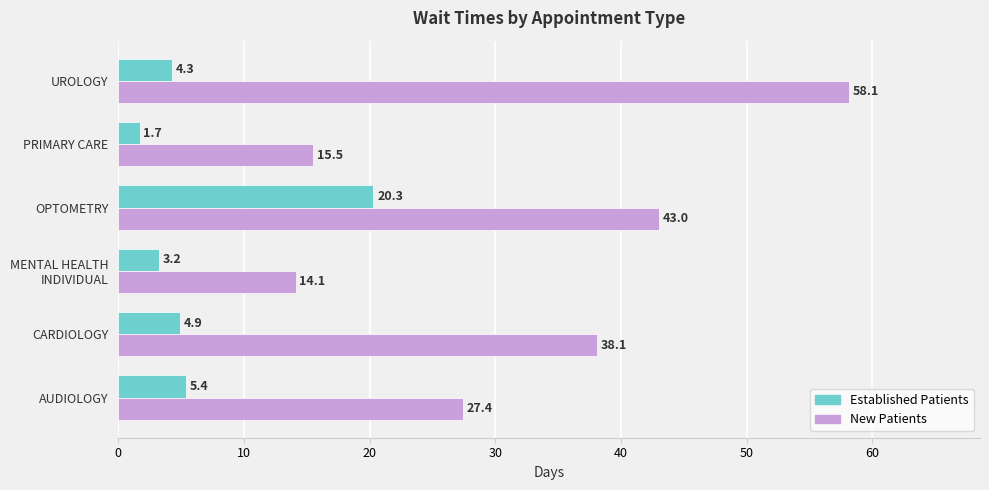

At which category is the sum across all series the highest?

OPTOMETRY